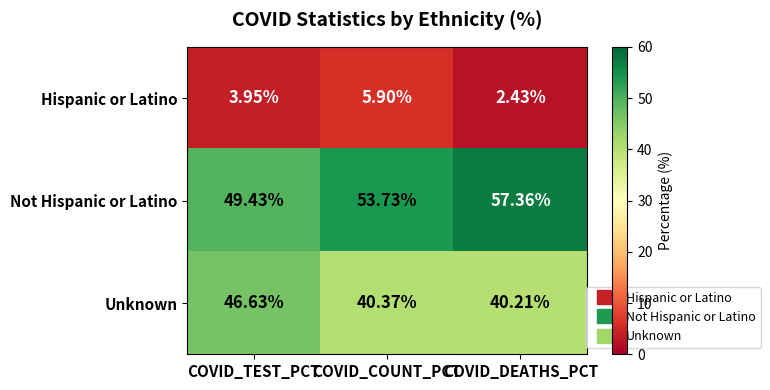

At how many categories does at least one series exceed 30?

3